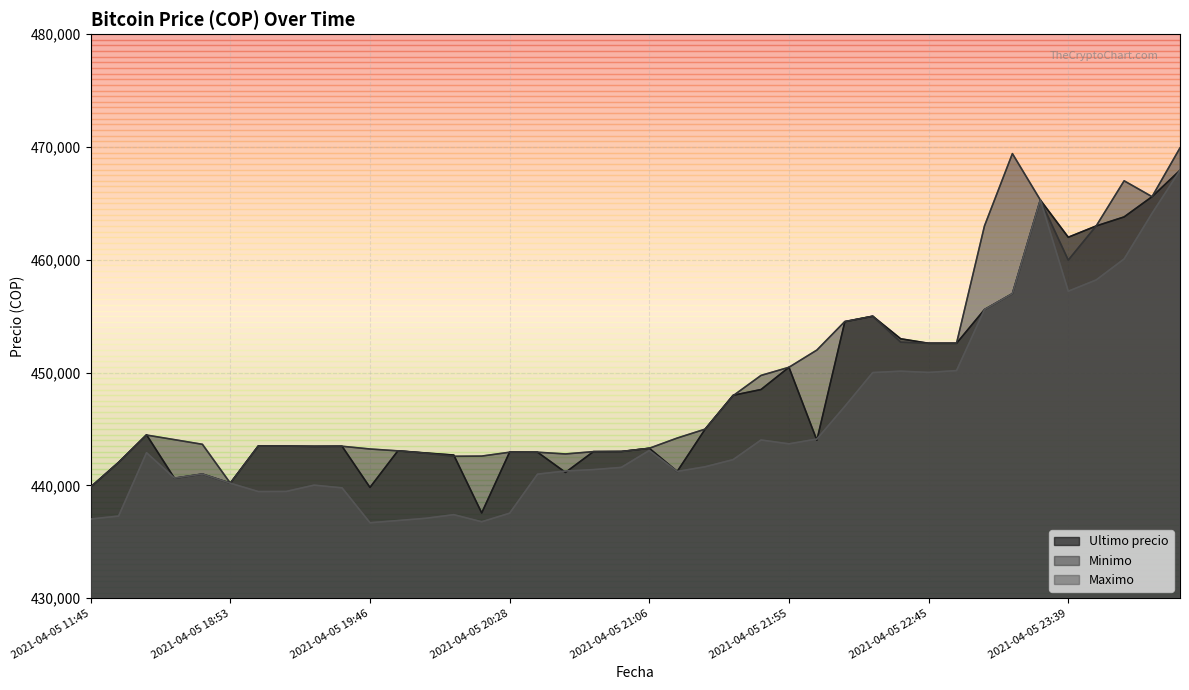

Where is Maximo nearest to the value 452312?

2021-04-05 22:55